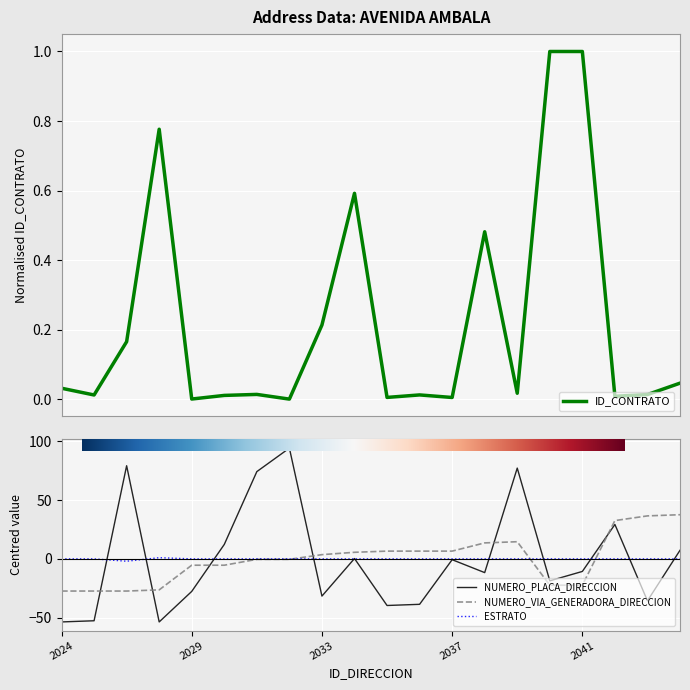

What is the difference between the NUMERO_PLACA_DIRECCION values at 2026 and 2033?

111.0